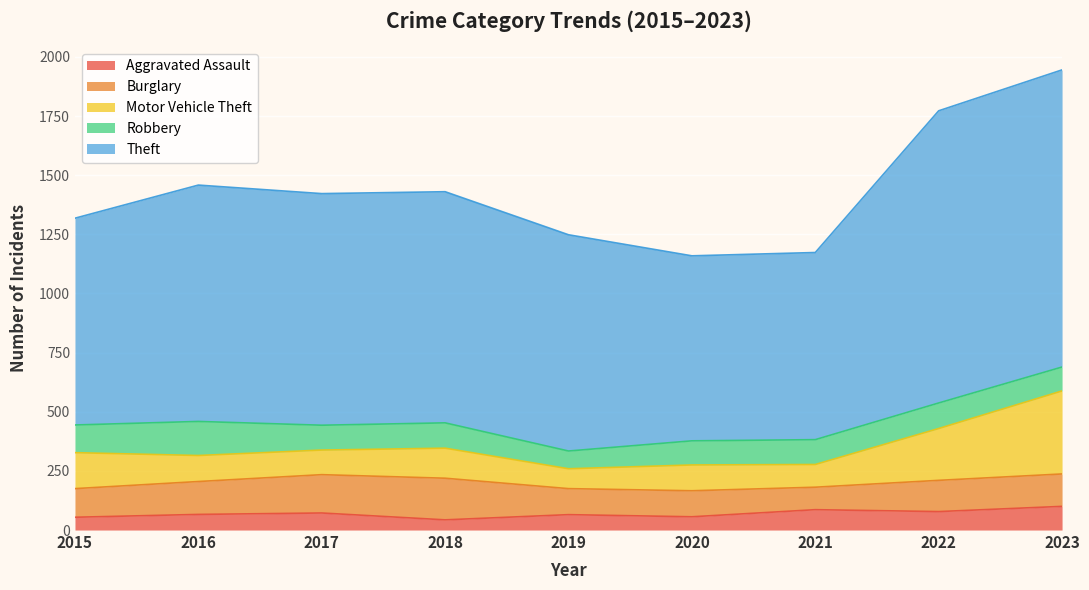

Which series has the widest spread of values?

Theft